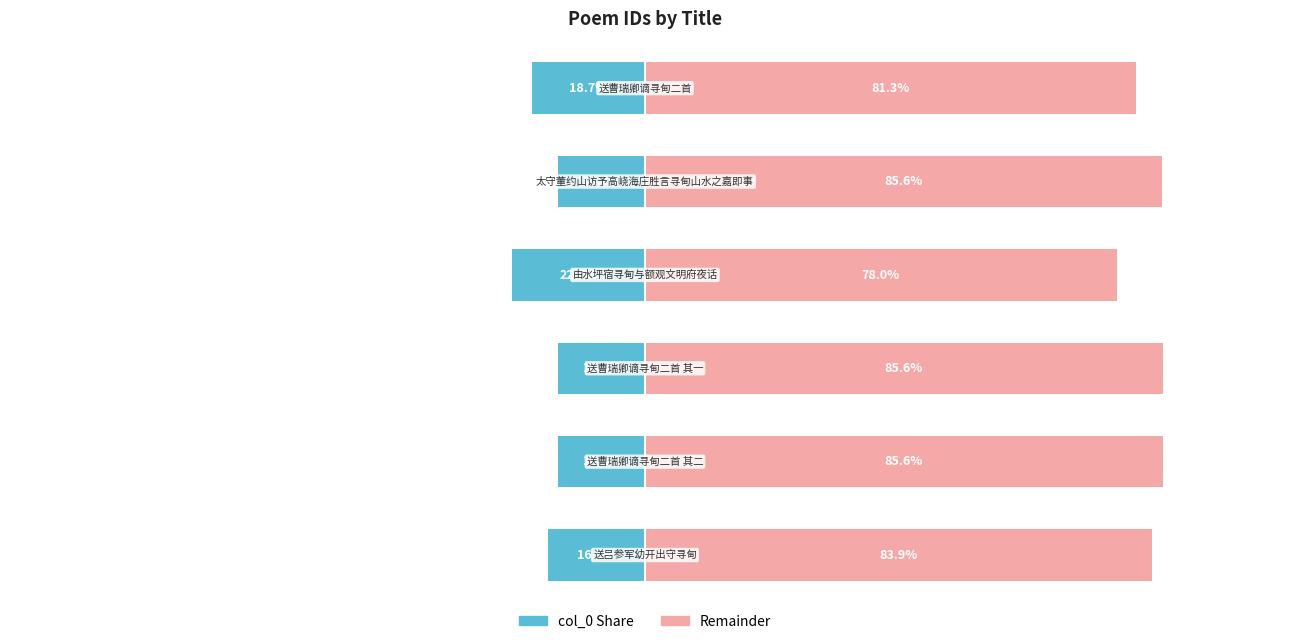

What is the sum of the col_0 (Right) values at 3 and 5?

159.3